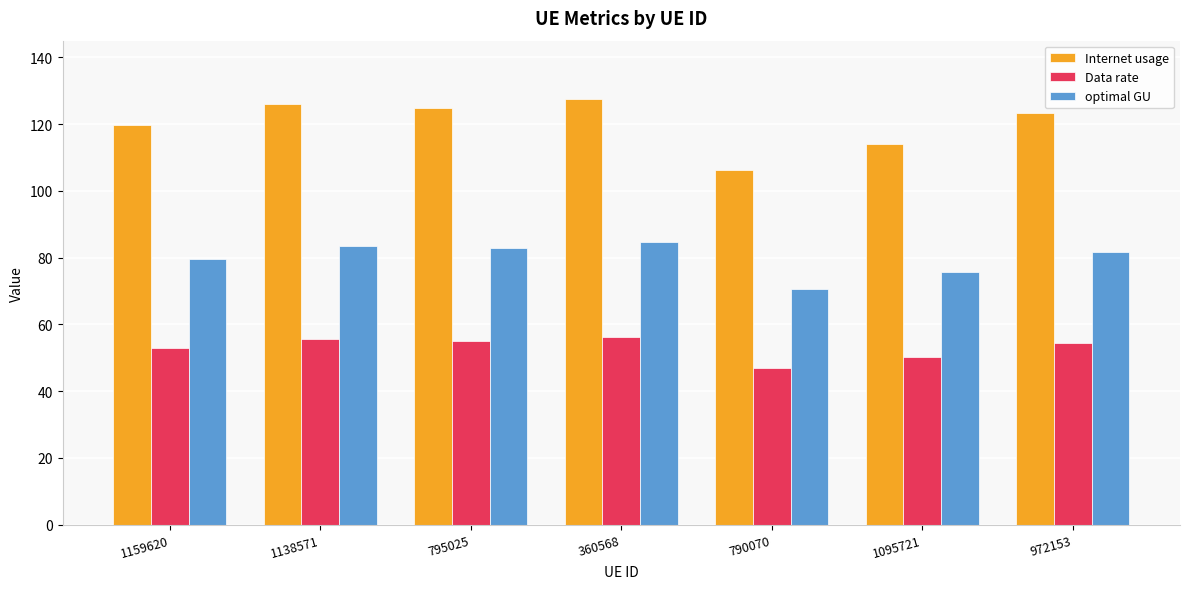

How many series are shown in this chart?

3